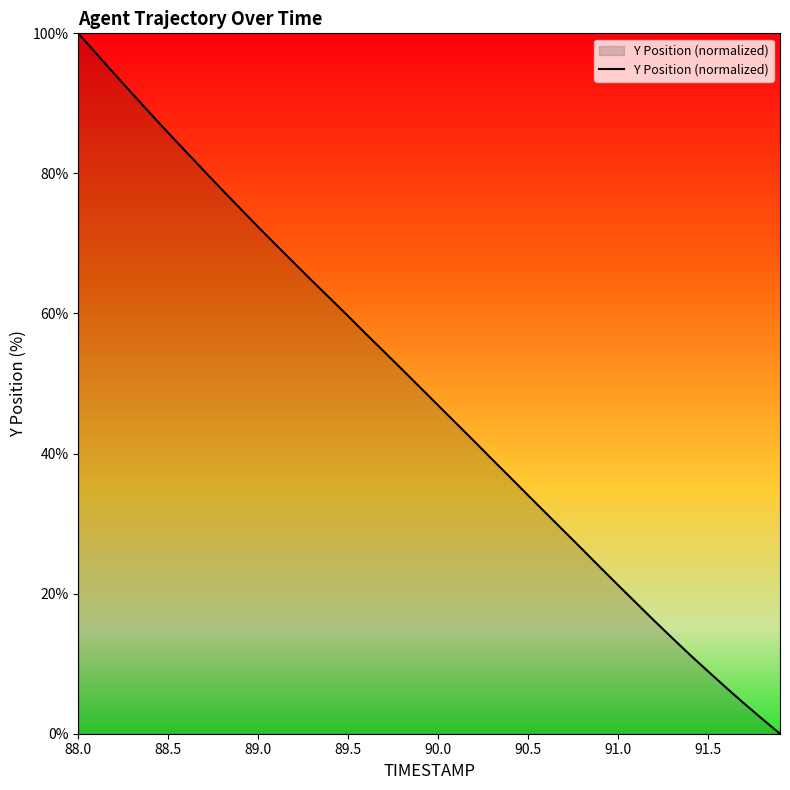

What is the maximum value shown in the chart?

100.0